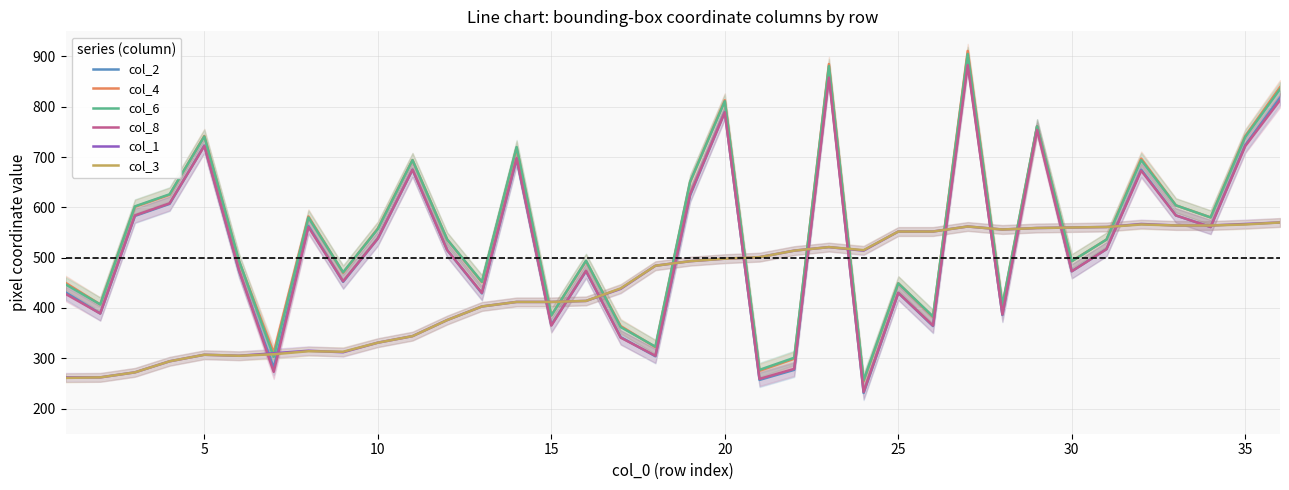

Which series has the largest total across all categories?

col_4